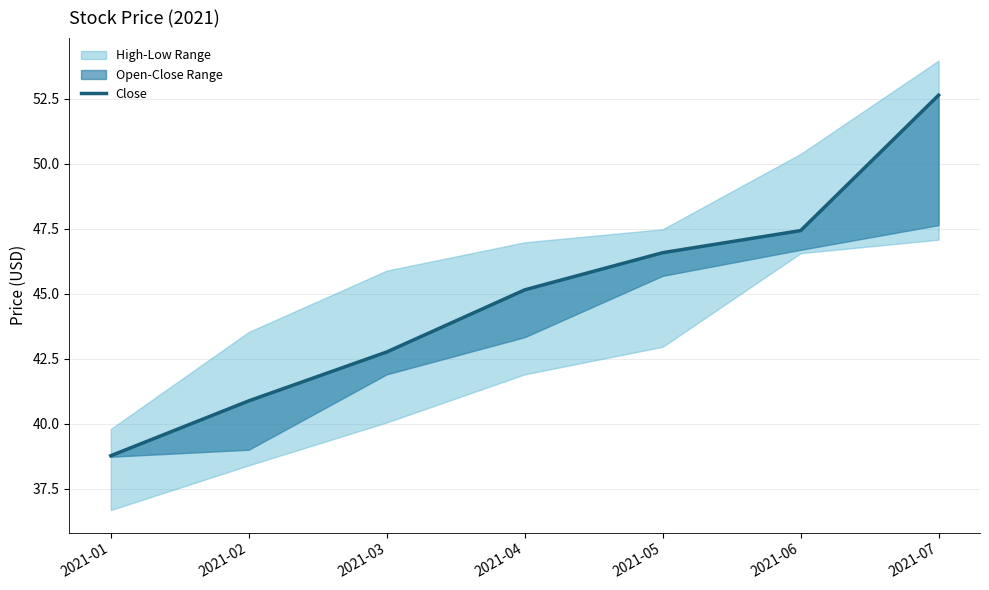

Is it true that the value at 2021-04 is 45.2?

True